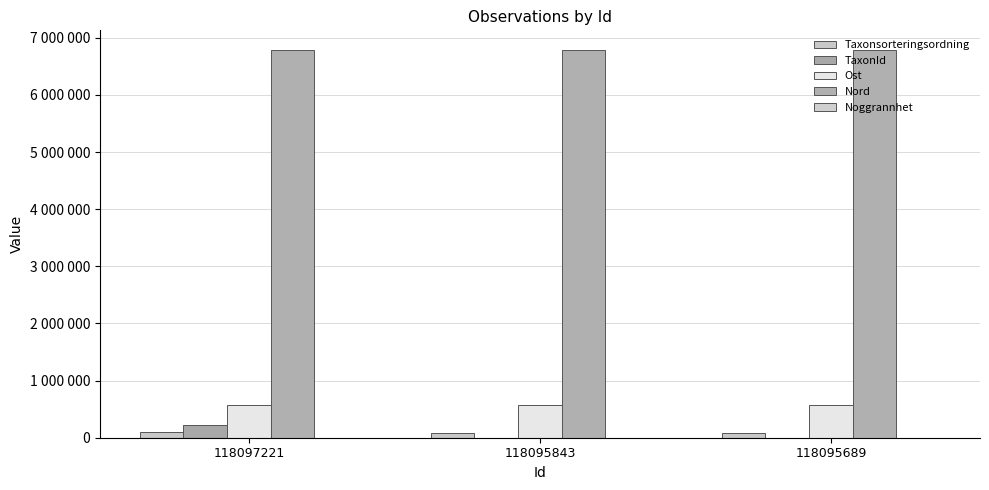

Are the bars grouped side by side (vs. stacked)?

Yes